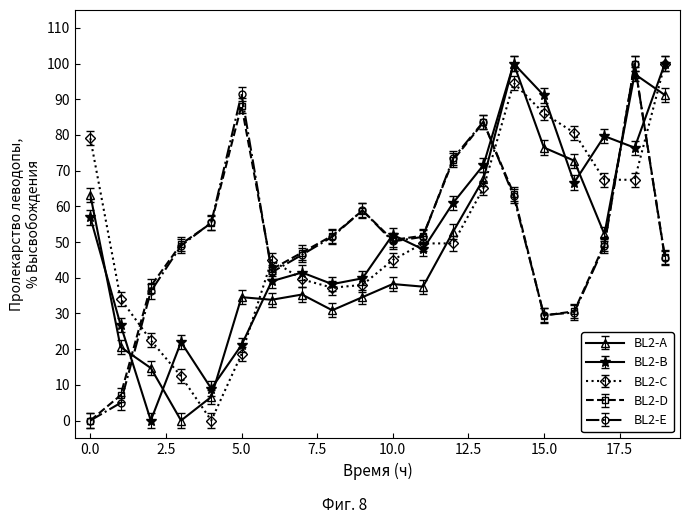

How many interior local valleys does the BL2-E series have?

3